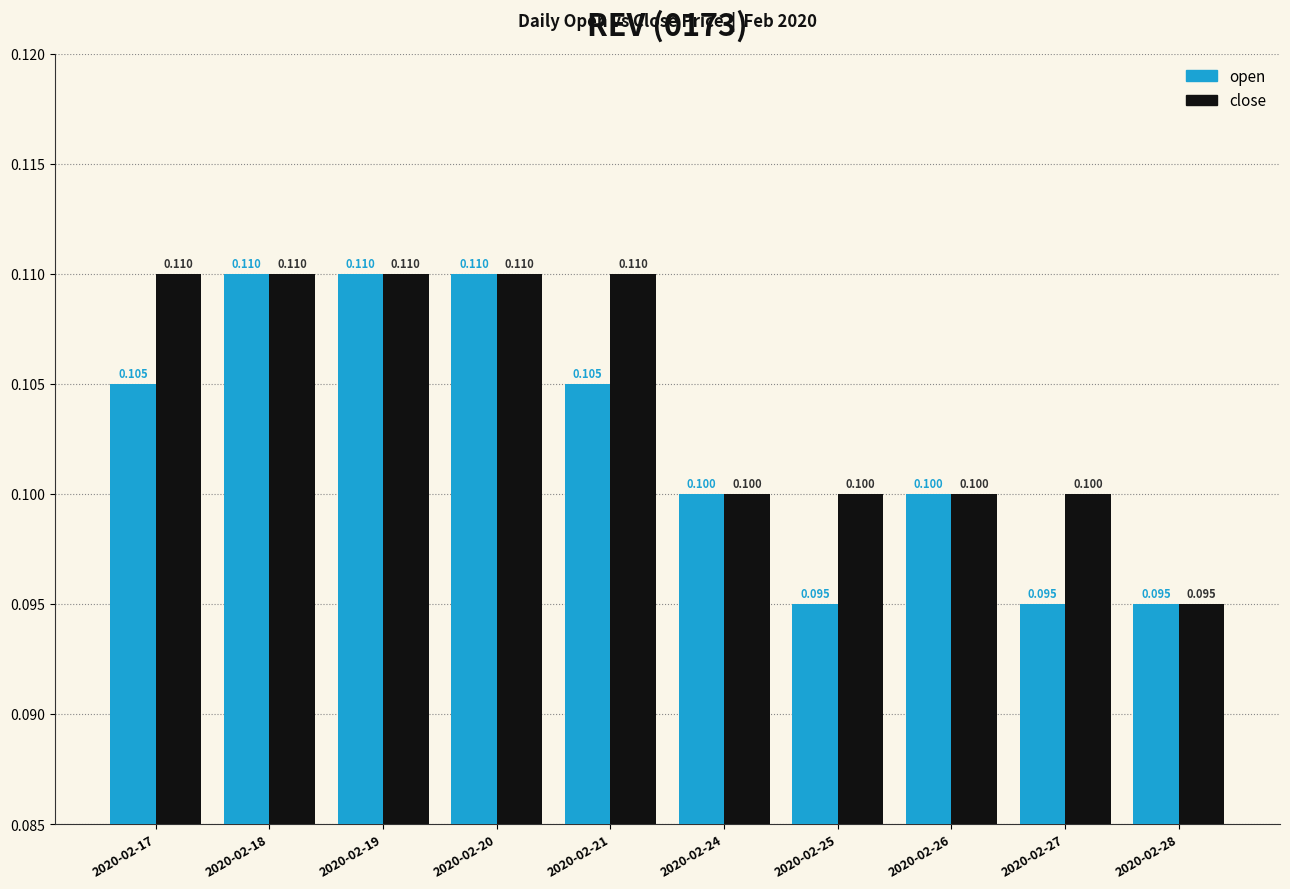

The value of open at 2020-02-20 is 0.0. True or false?

False